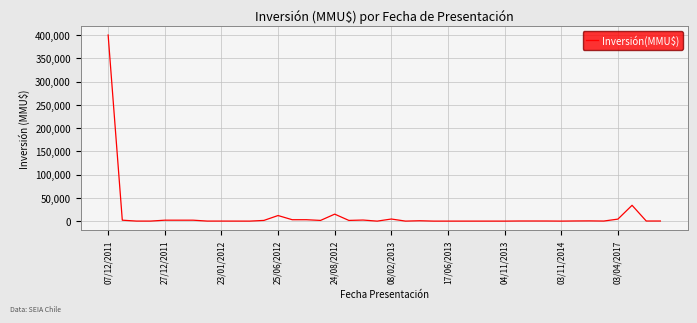

What is the difference between the maximum and minimum values?

400000